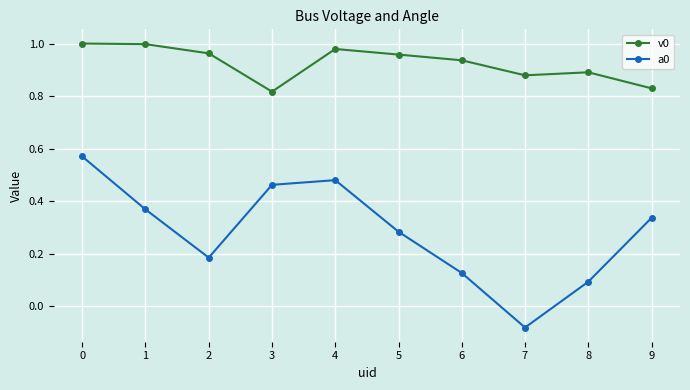

Count the a0 values in the range 0 to 1.

9